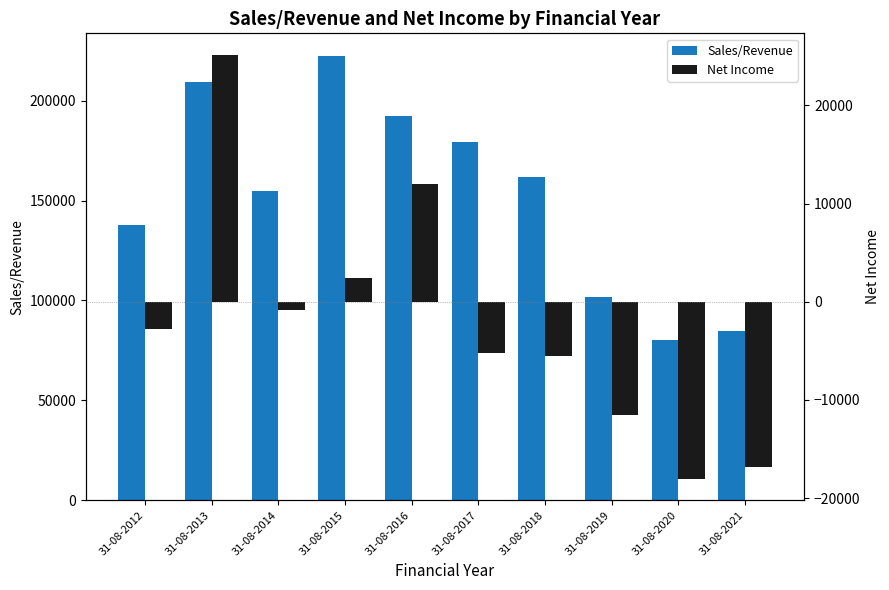

Which series has the largest range (max minus min)?

Sales/Revenue